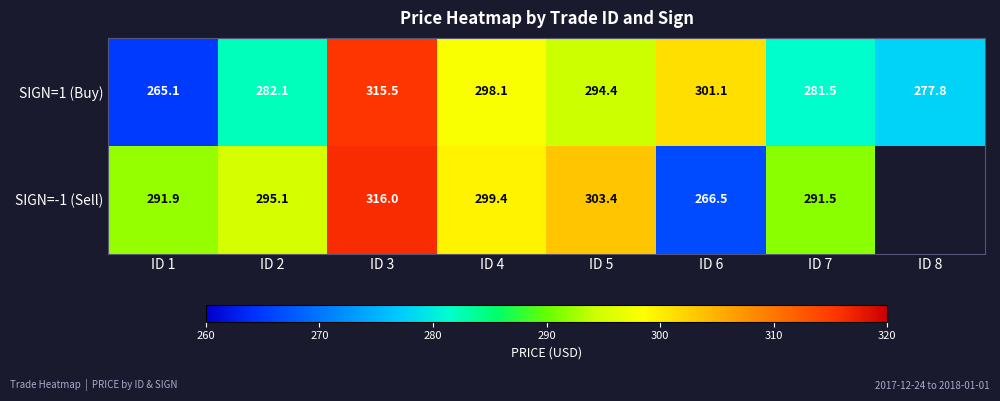

Is the value of SIGN=1 (Buy) at ID 7 greater than the value of SIGN=-1 (Sell) at ID 2?

No